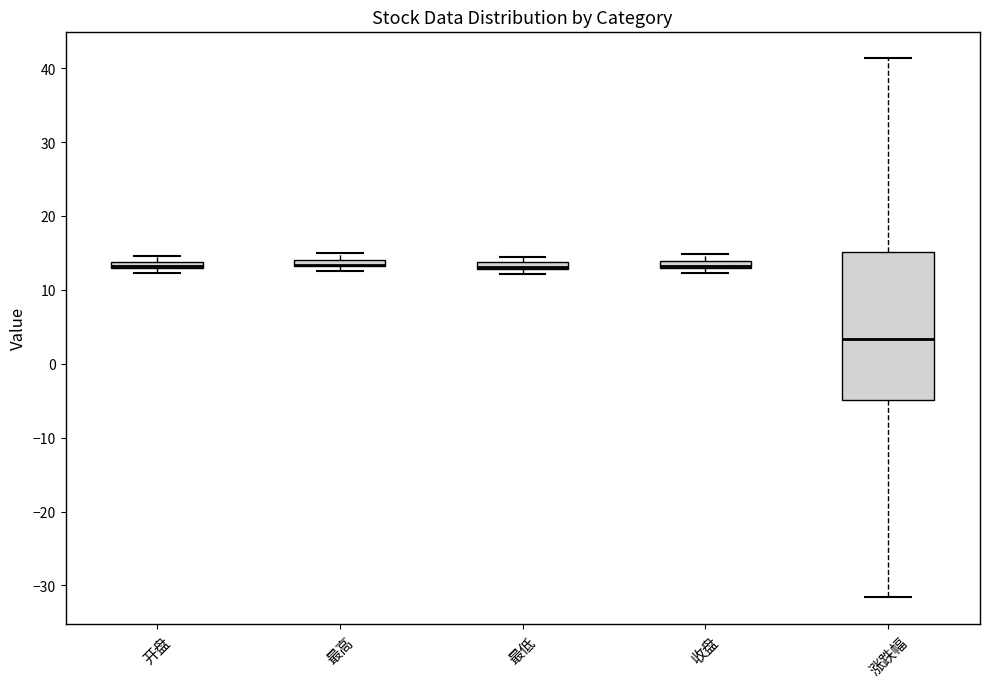

Where is the upper edge of the box for 最低 on the y-axis? The values are not printed on the chart, so give them approximately, as read against the axis.

14